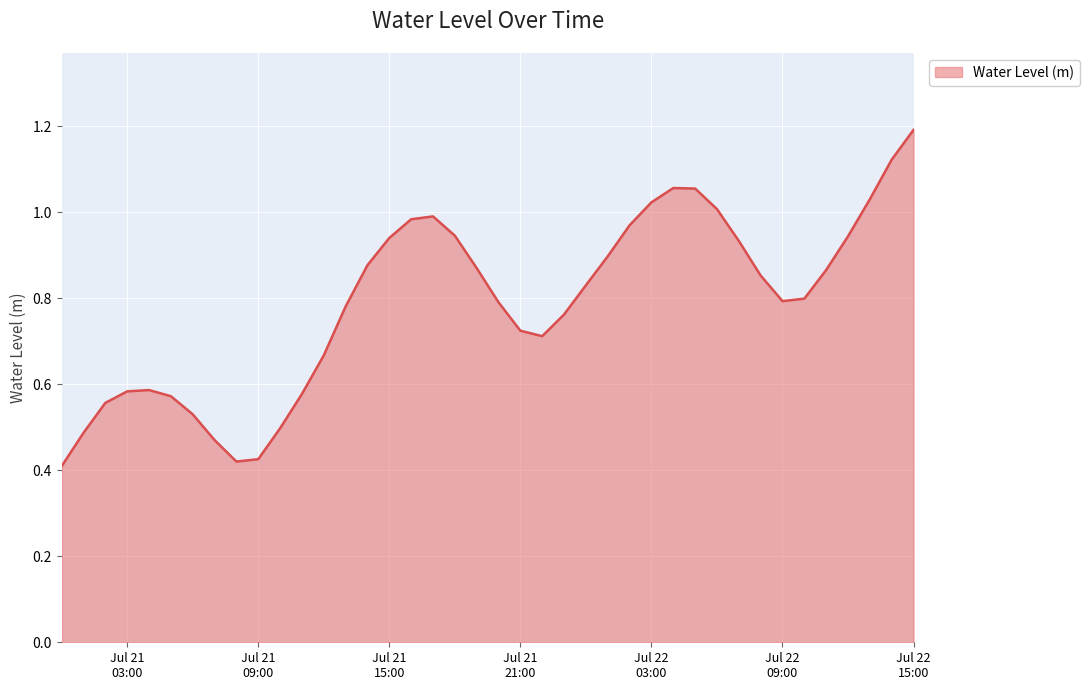

What is the maximum value shown in the chart?

1.2